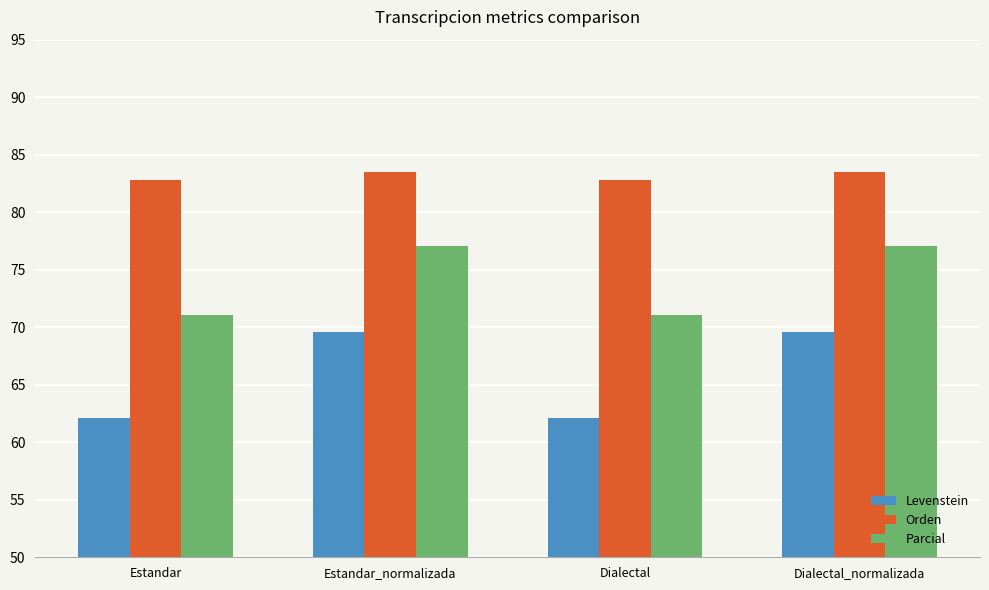

Which series has the widest spread of values?

Levenstein